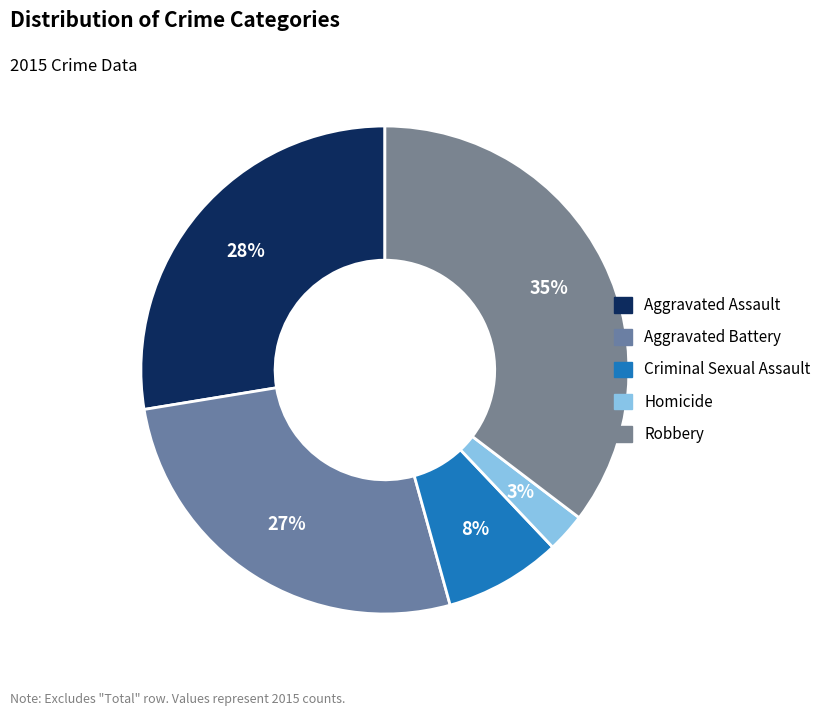

How many segments does this pie chart have?

5